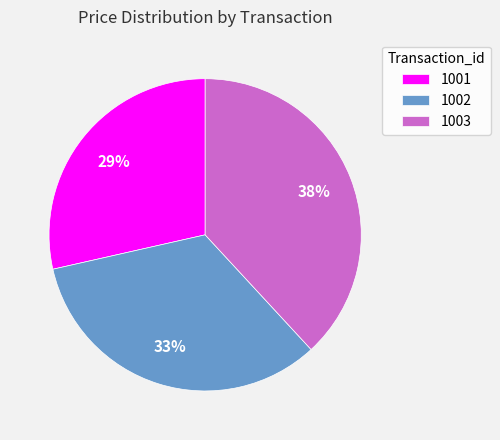

Which has a higher value, 1002 or 1003?

1003